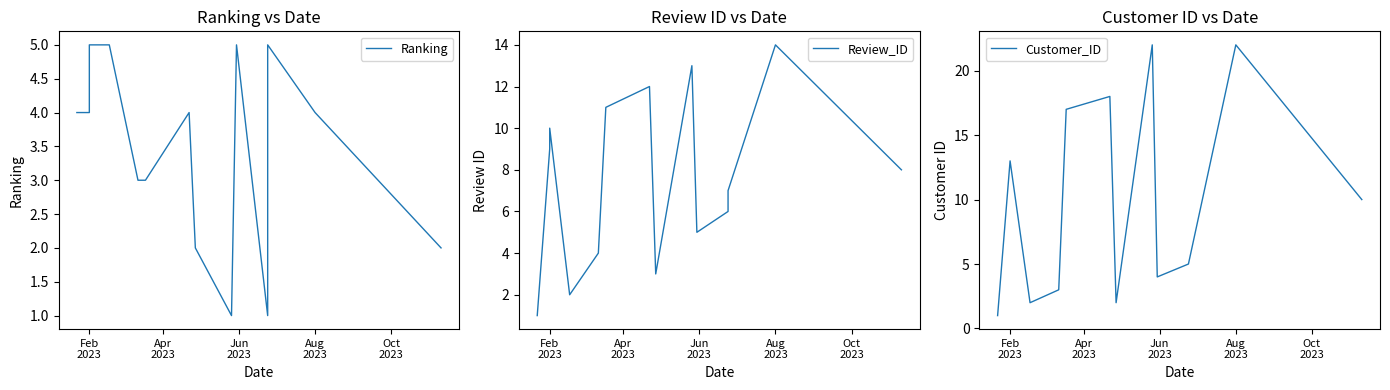

How many data points in Review_ID are less than 8?

7